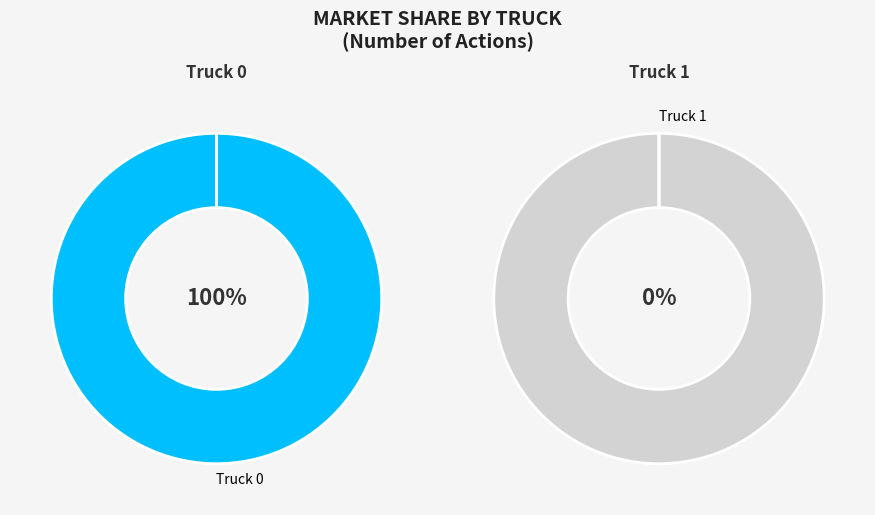

Count the number of slices in the pie.

2